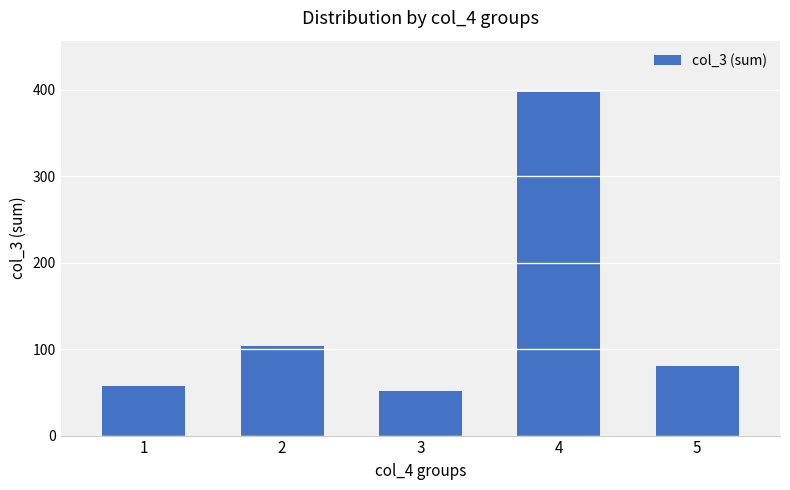

What is the value of the 4th bar from the left?

397